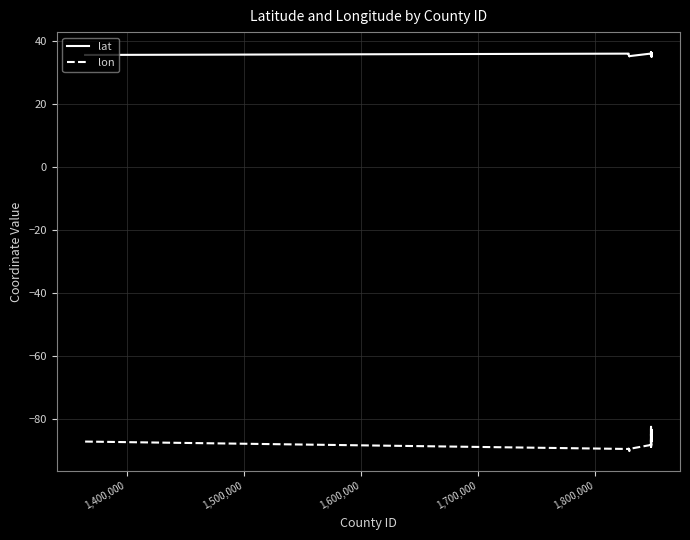

How many lines are shown in the chart?

2